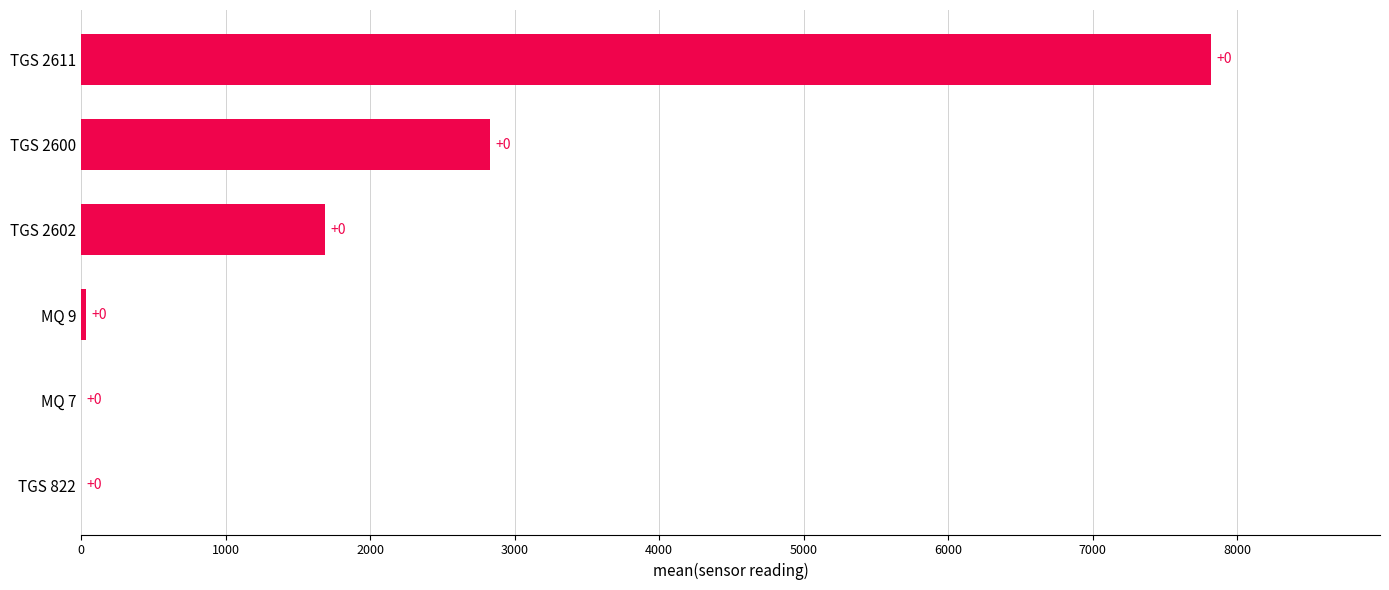

What is the ratio of the value at TGS 2611 to the value at TGS 2600?

2.8